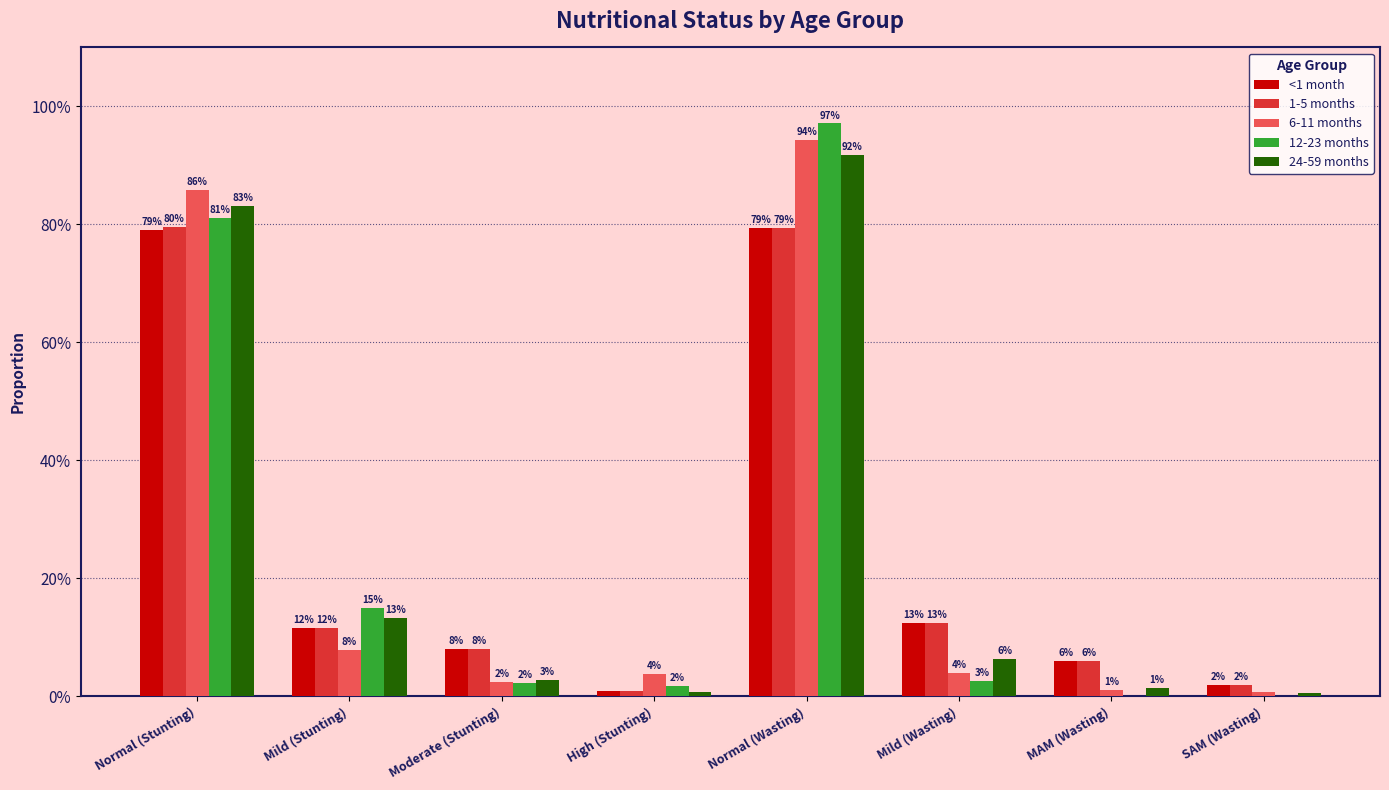

What is the value of the <1 month bar at the 6th from the left?

0.1